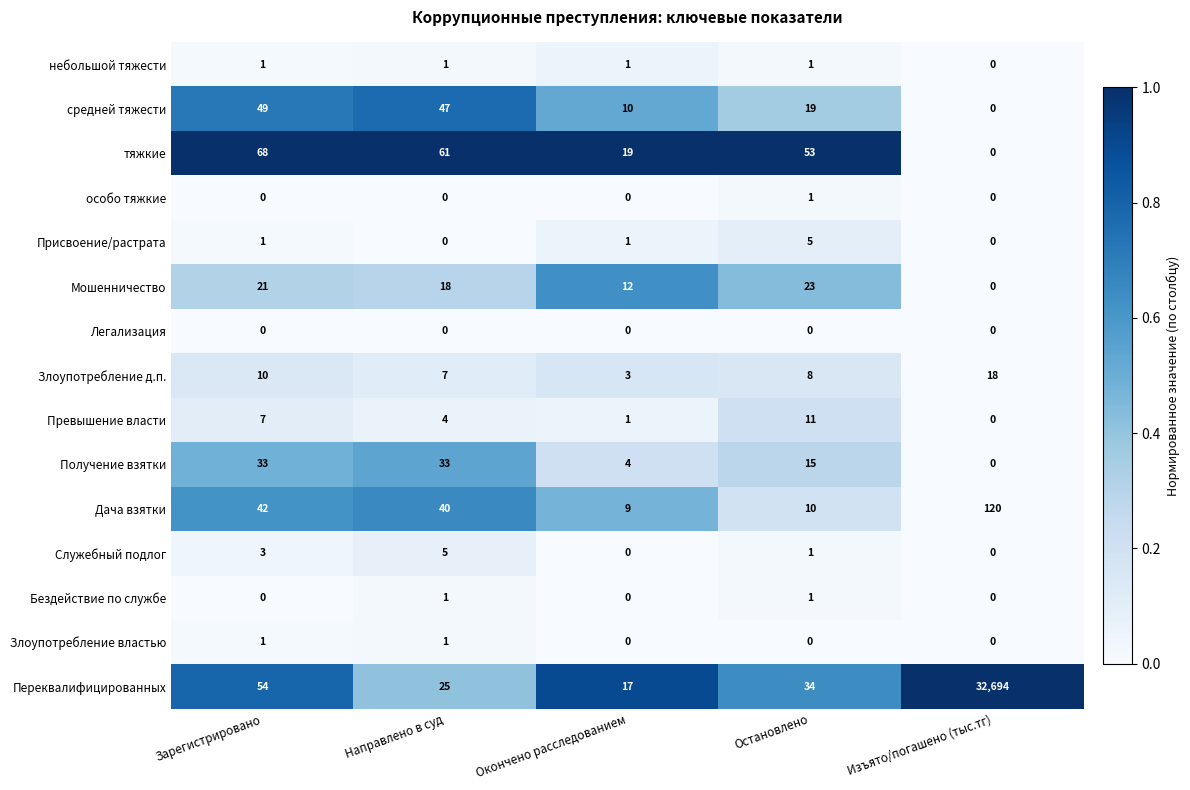

What is the sum of the Переквалифицированных values at Остановлено and Окончено расследованием?

51